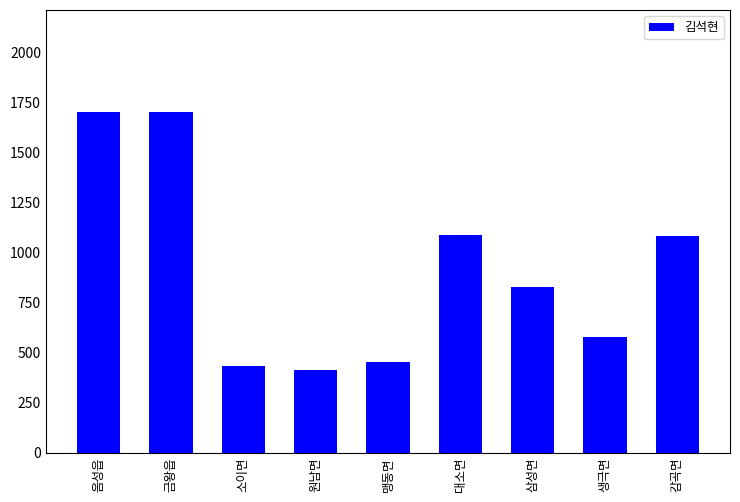

What is the label of the 4th bar from the right?

대소면